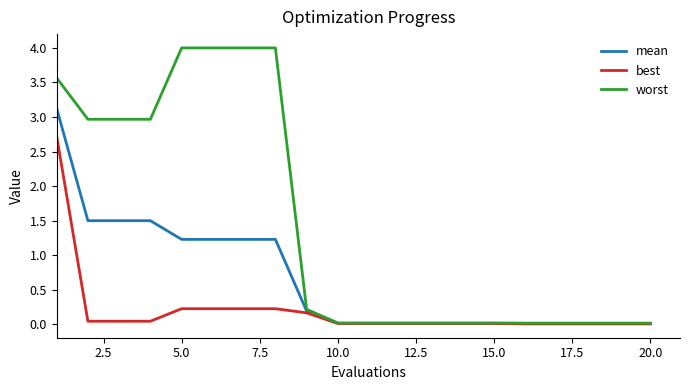

What is the highest value of the worst series?

4.0